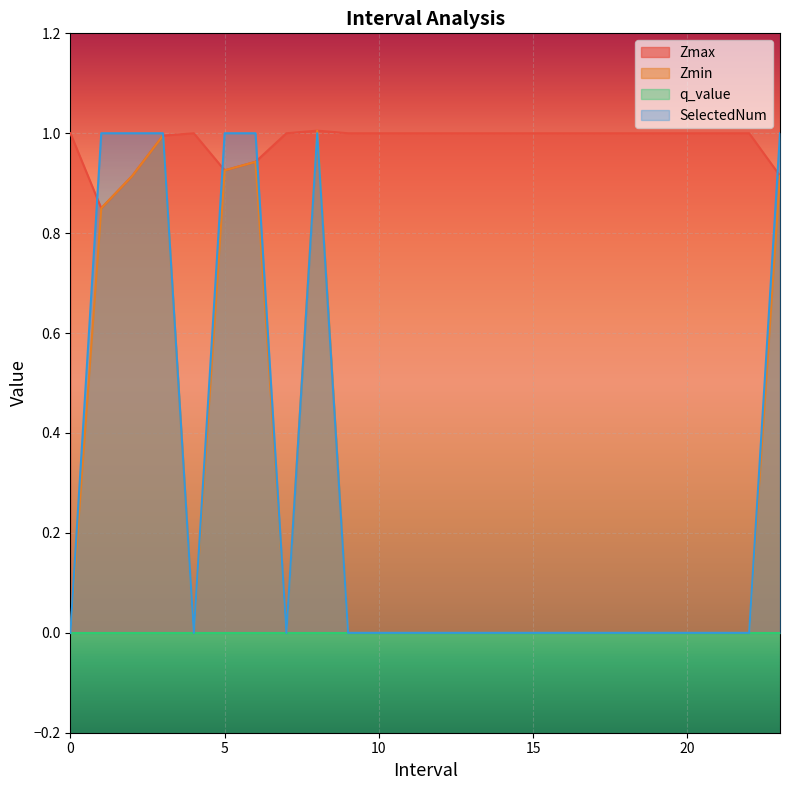

What is the label of the 21st point from the right?

3.0